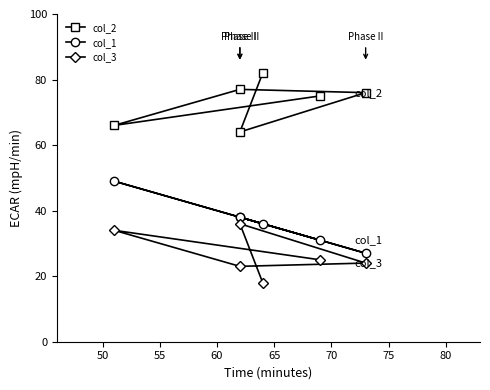

List the series in order of their overall mean, lowest first.

col_3, col_1, col_2